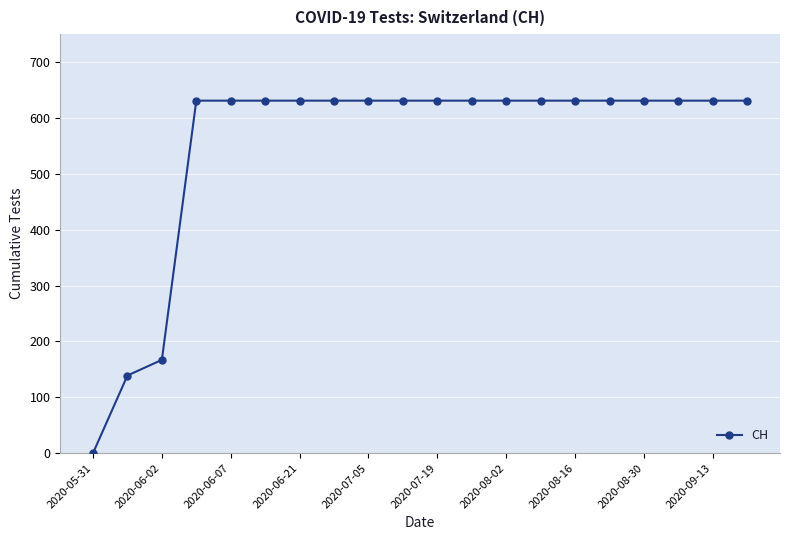

What is the sum of all values?

11033